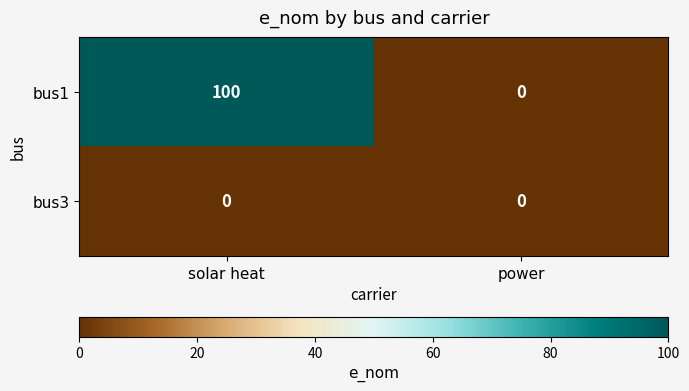

List the series in order of their overall mean, lowest first.

bus3, bus1